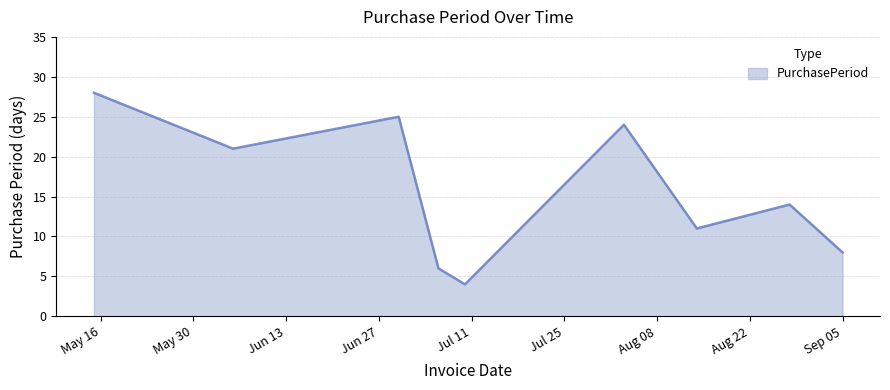

What is the difference between the maximum and minimum values?

24